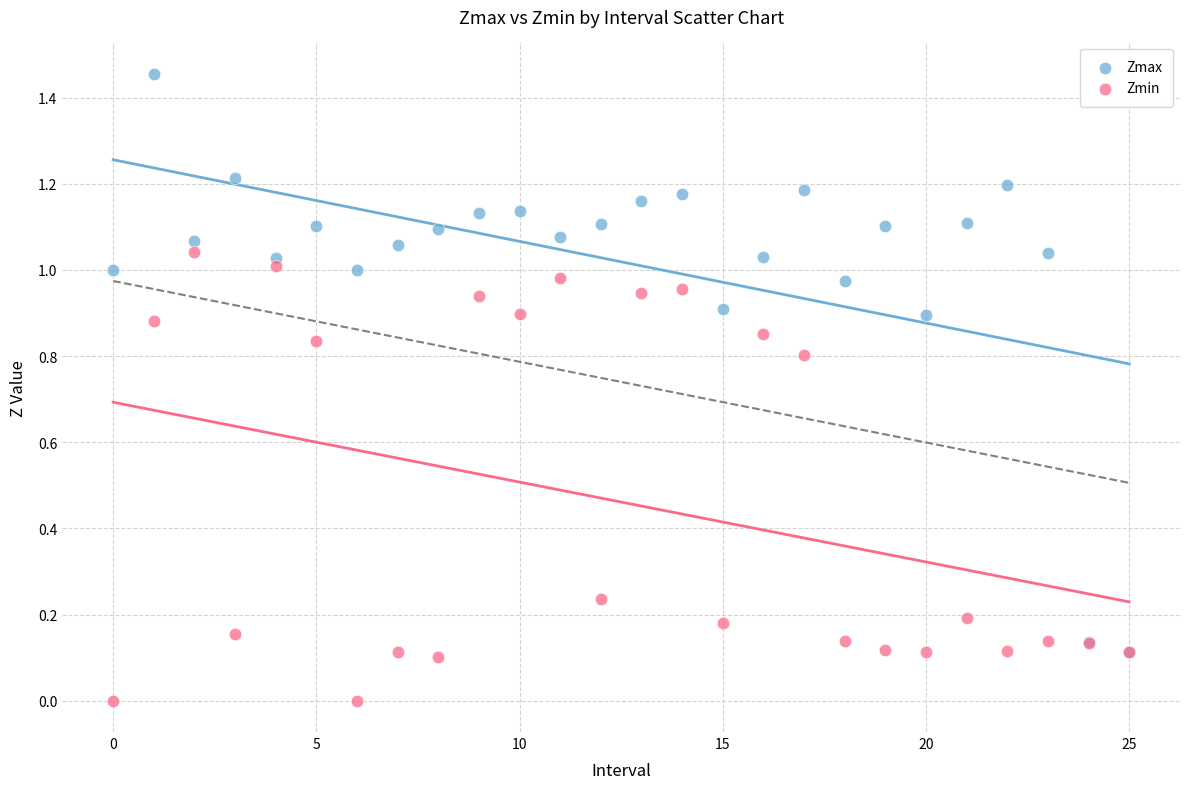

Which series contains the highest Y value?

Zmax